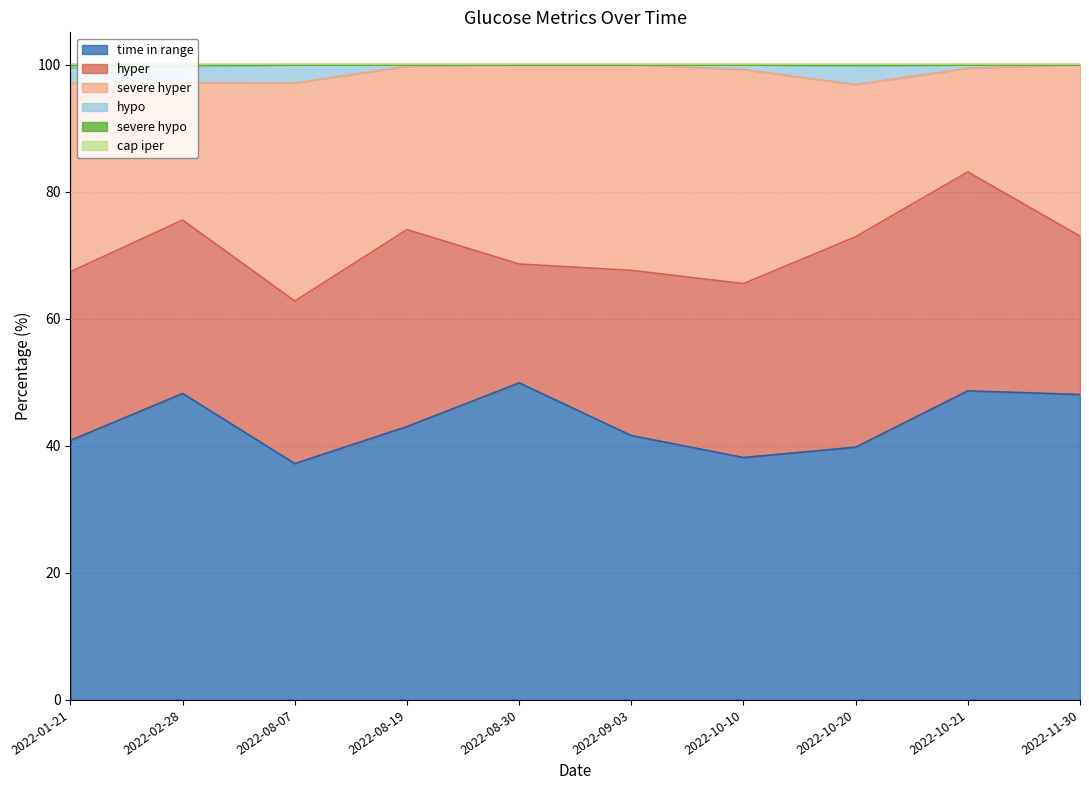

What is the total value across all series at 2022-10-21?

100.1